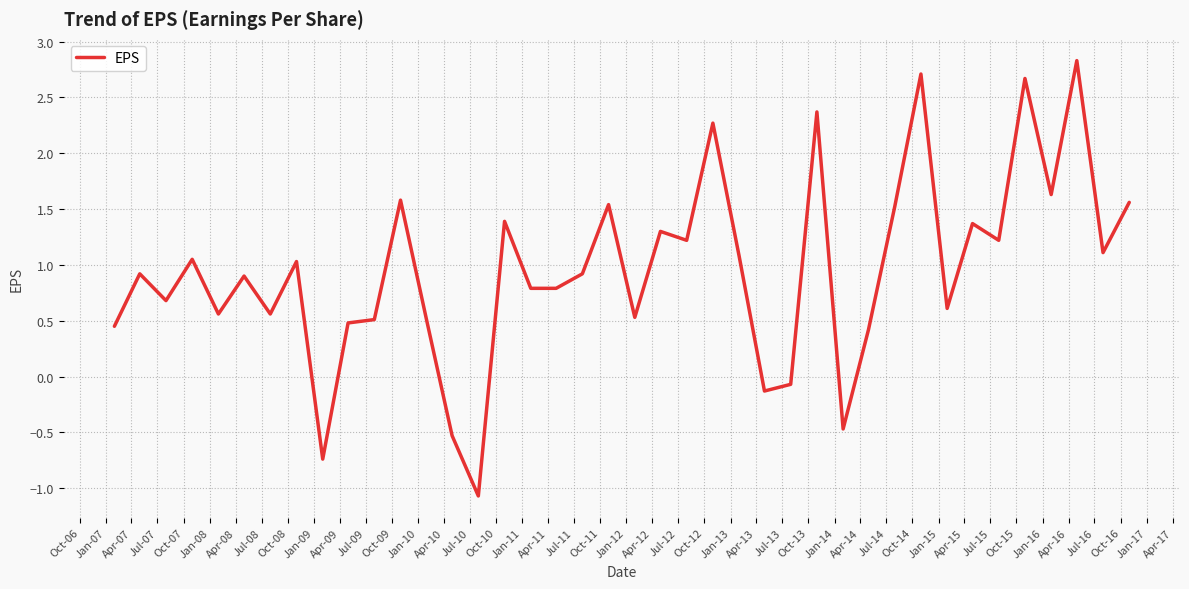

What is the difference between the maximum and minimum values?

3.9